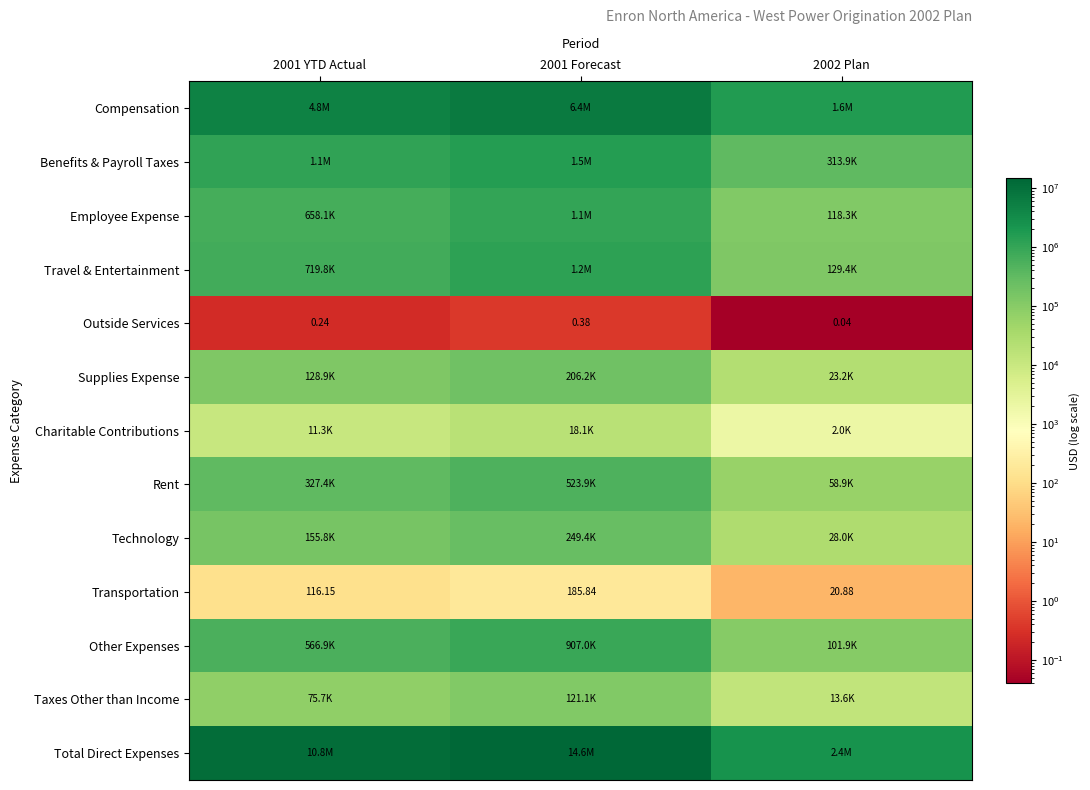

Rank the series at 2002 Plan from lowest to highest value.

Outside Services, Transportation, Charitable Contributions, Taxes Other than Income, Supplies Expense, Technology, Rent, Other Expenses, Employee Expense, Travel & Entertainment, Benefits & Payroll Taxes, Compensation, Total Direct Expenses